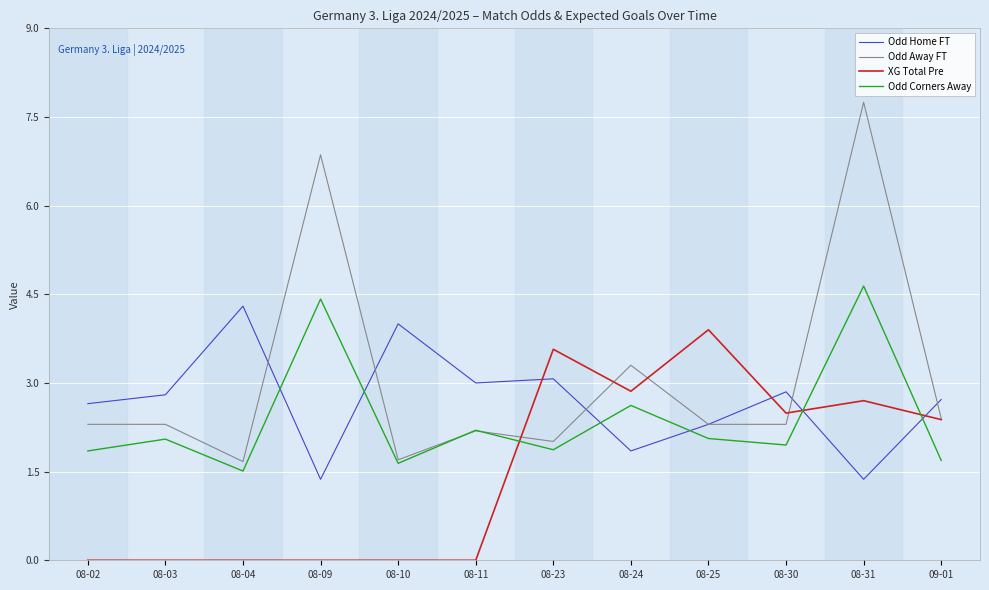

Where do XG Total Pre and Odd Home FT first cross each other?

08-11 and 08-23